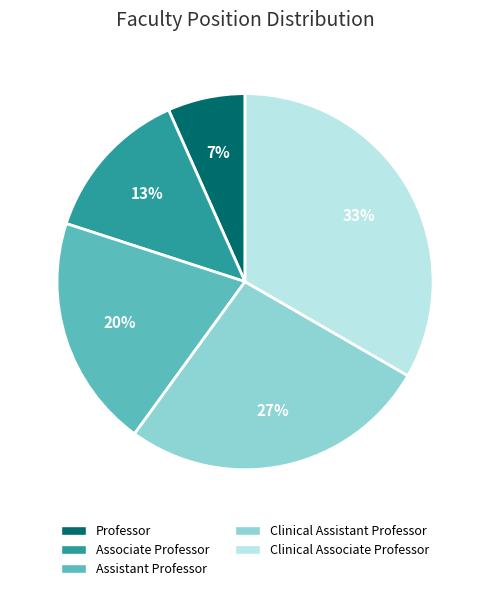

Is there any slice that represents more than half of the pie?

No